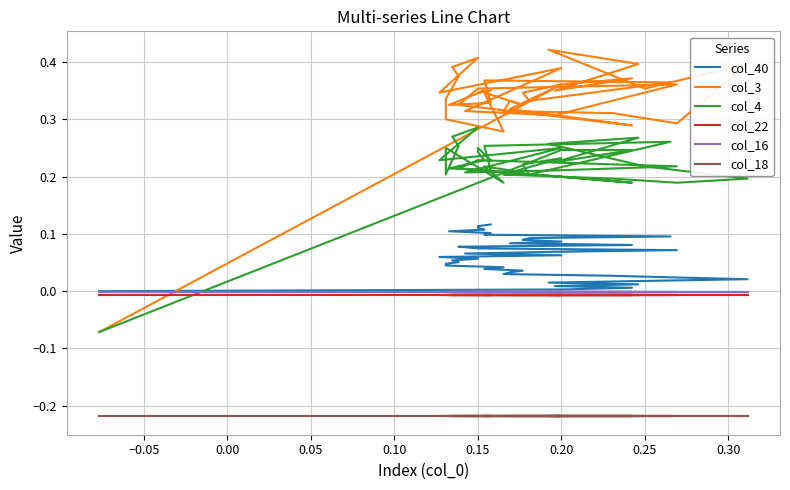

What is the value of the col_3 point at the 3rd from the left?

0.4